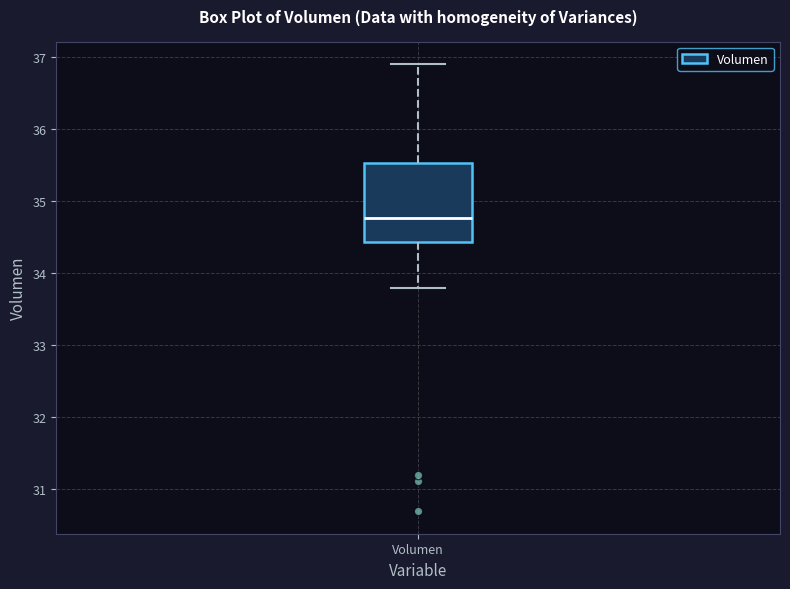

Where does the lower whisker of the box for Volumen end on the y-axis? The values are not printed on the chart, so give them approximately, as read against the axis.

33.8